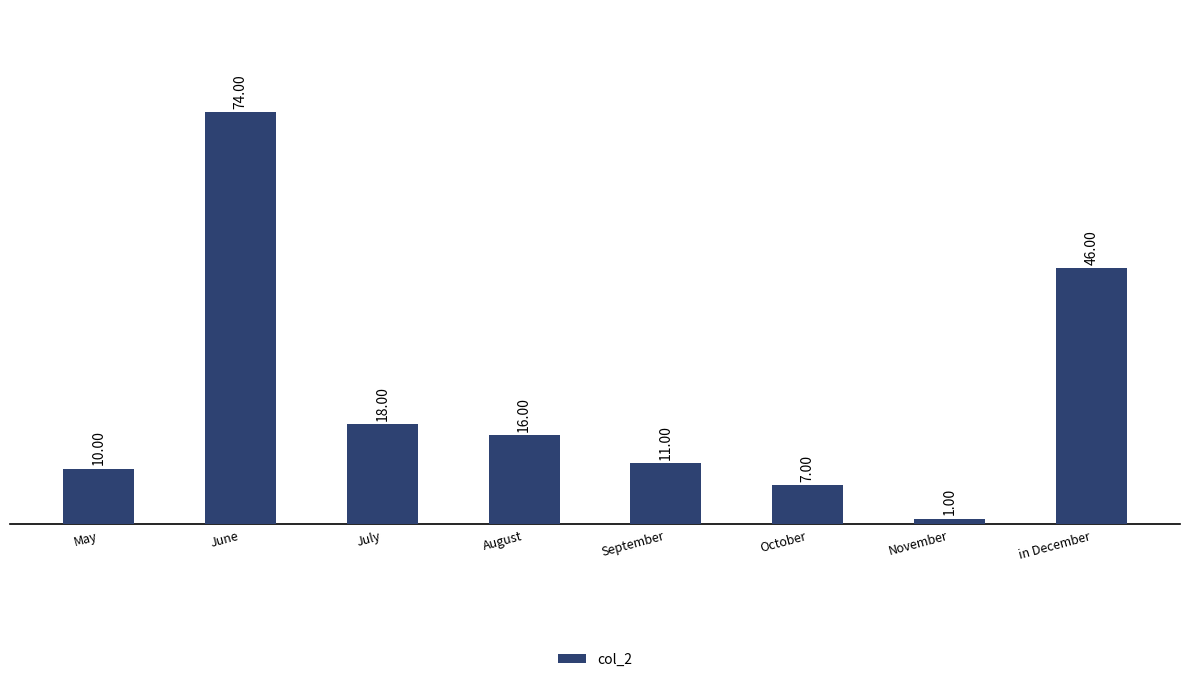

Reading left to right, what are all the values shown in this chart?

May=10	June=74	July=18	August=16	September=11	October=7	November=1	in December=46